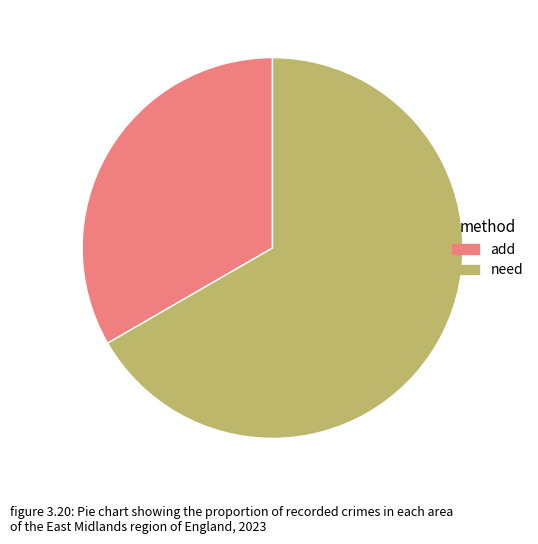

The add slice represents 33% of the pie. True or false?

True